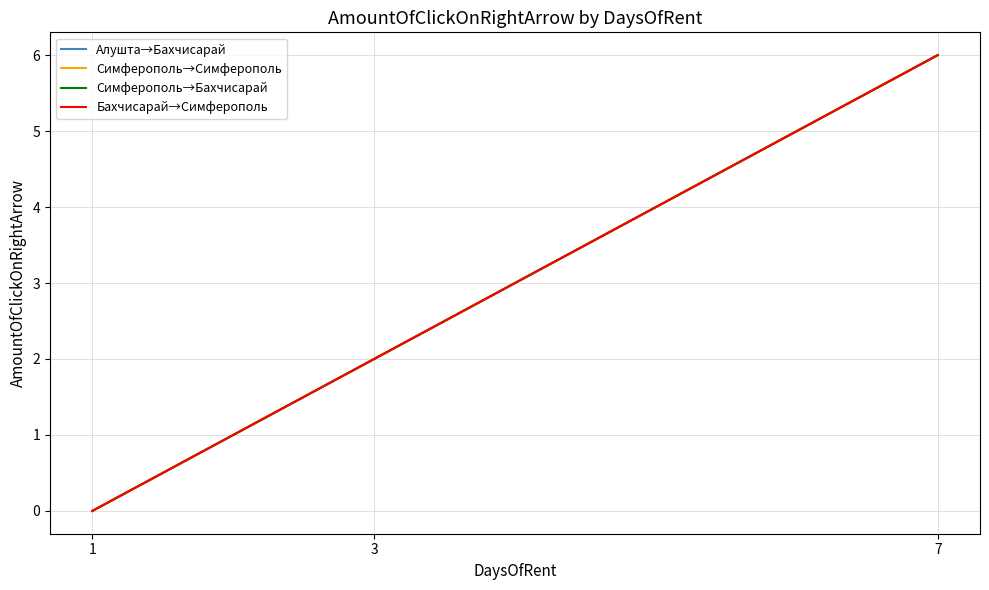

Is this an area chart (filled region under the line)?

No